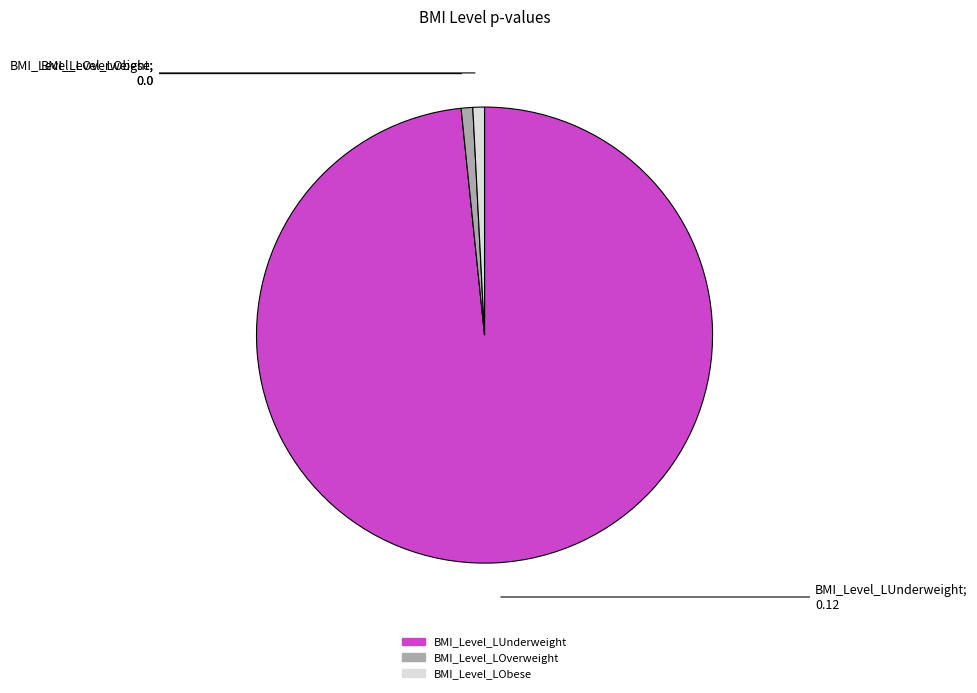

Which has a higher value, BMI_Level_LUnderweight or BMI_Level_LObese?

BMI_Level_LUnderweight